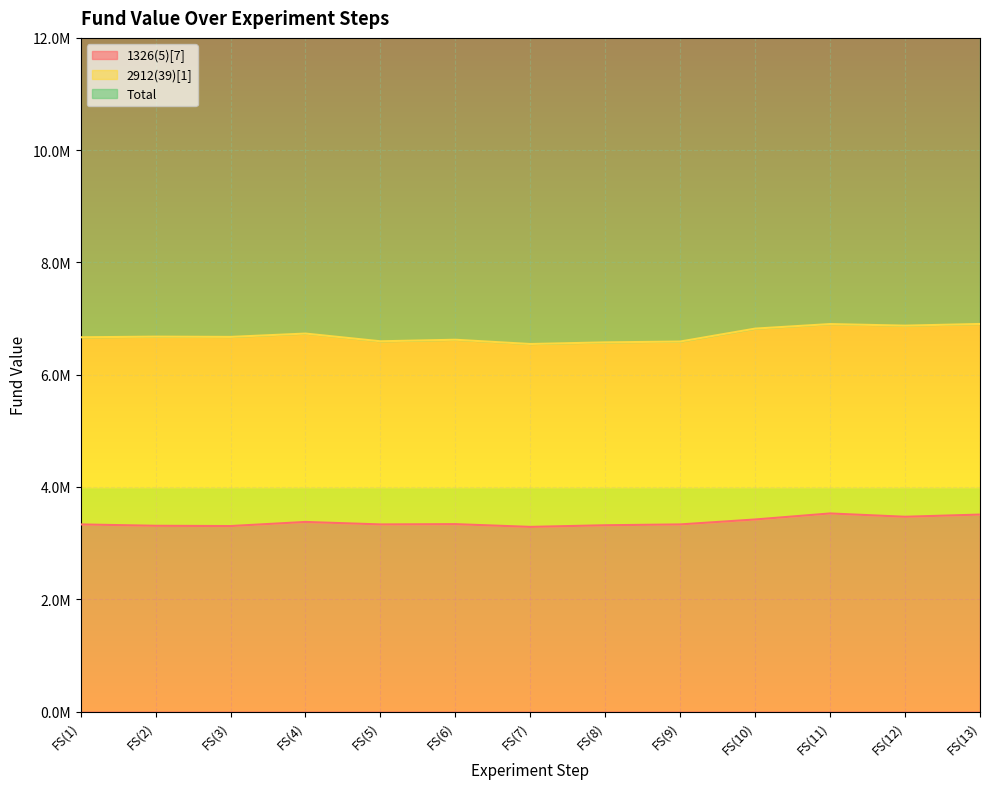

How many data points in Total are above 6673396?

6